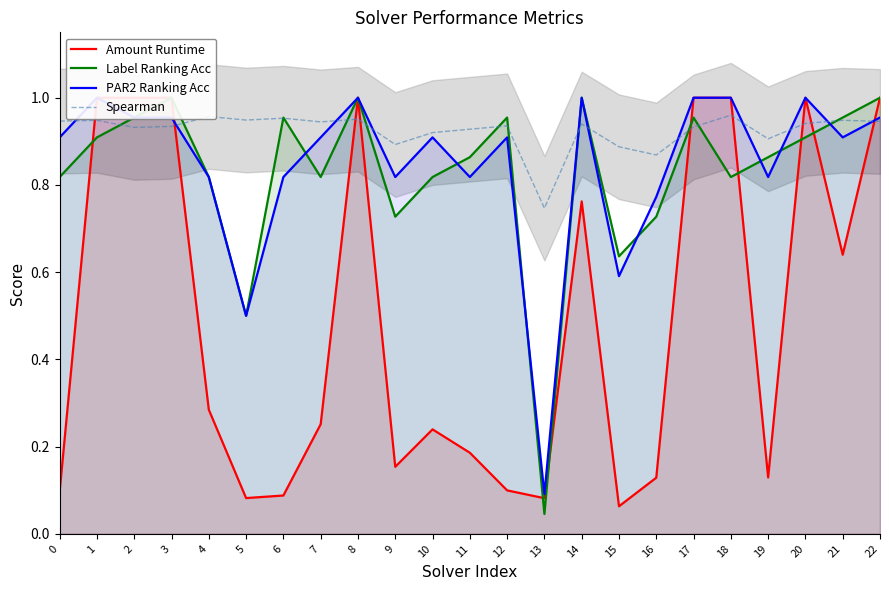

Is it true that Label Ranking Acc equals 0.6 at 1?

False